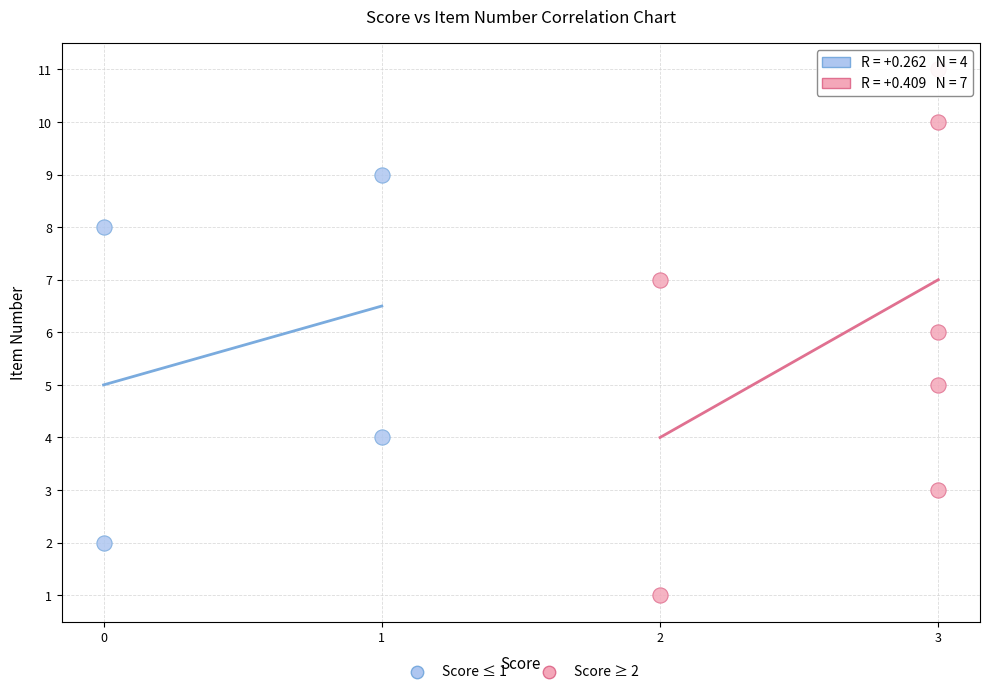

Which series reaches the maximum Y coordinate?

Score ≥ 2